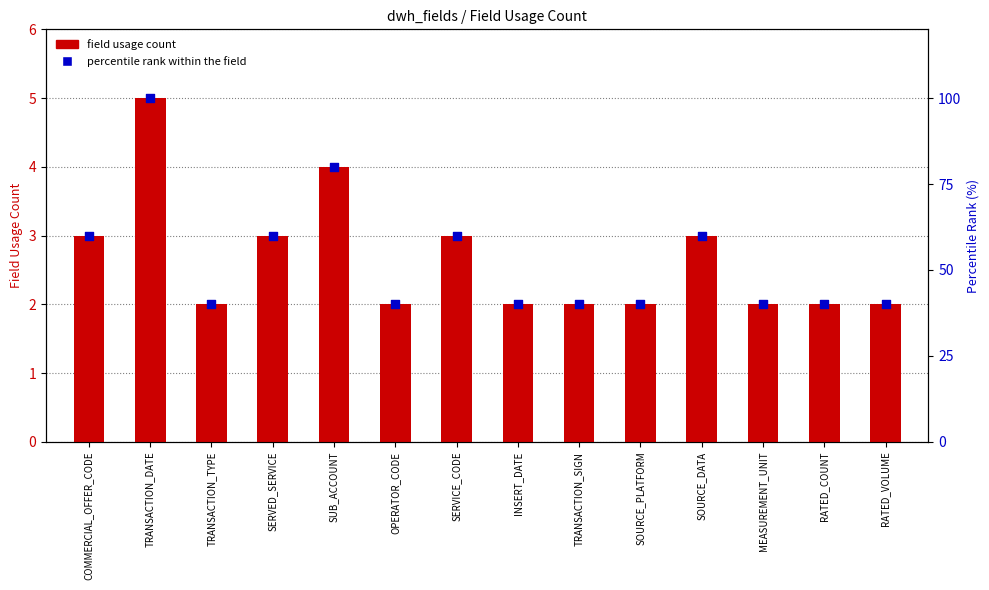

What is the total value across all series at SOURCE_DATA?

63